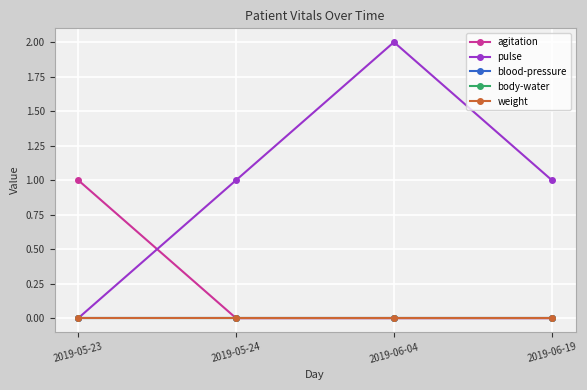

Is this an area chart (filled region under the line)?

No